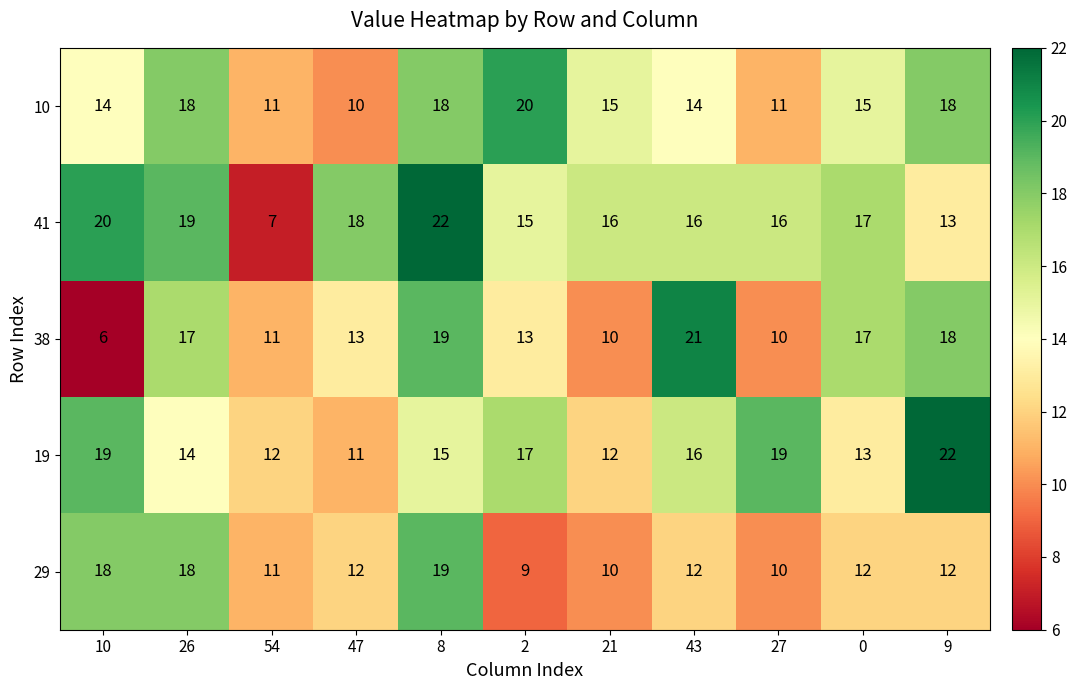

What value does the 19 series have at 54?

12